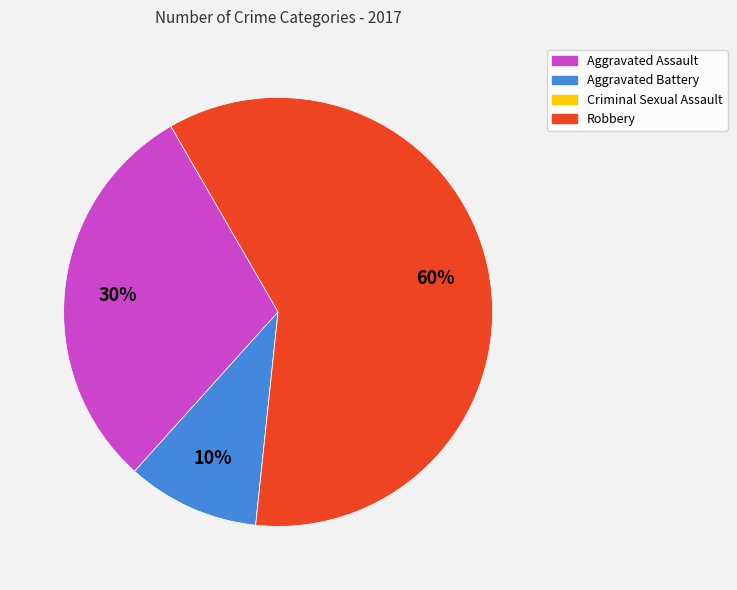

Is there any slice that represents more than half of the pie?

Yes